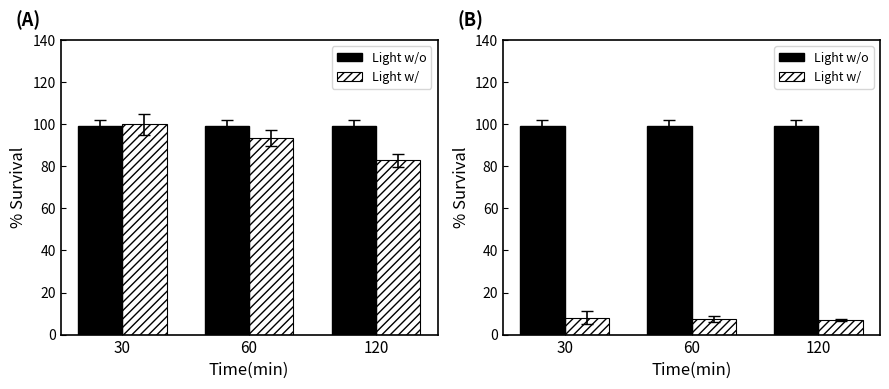

What is the total value across all series at 120?

106.0